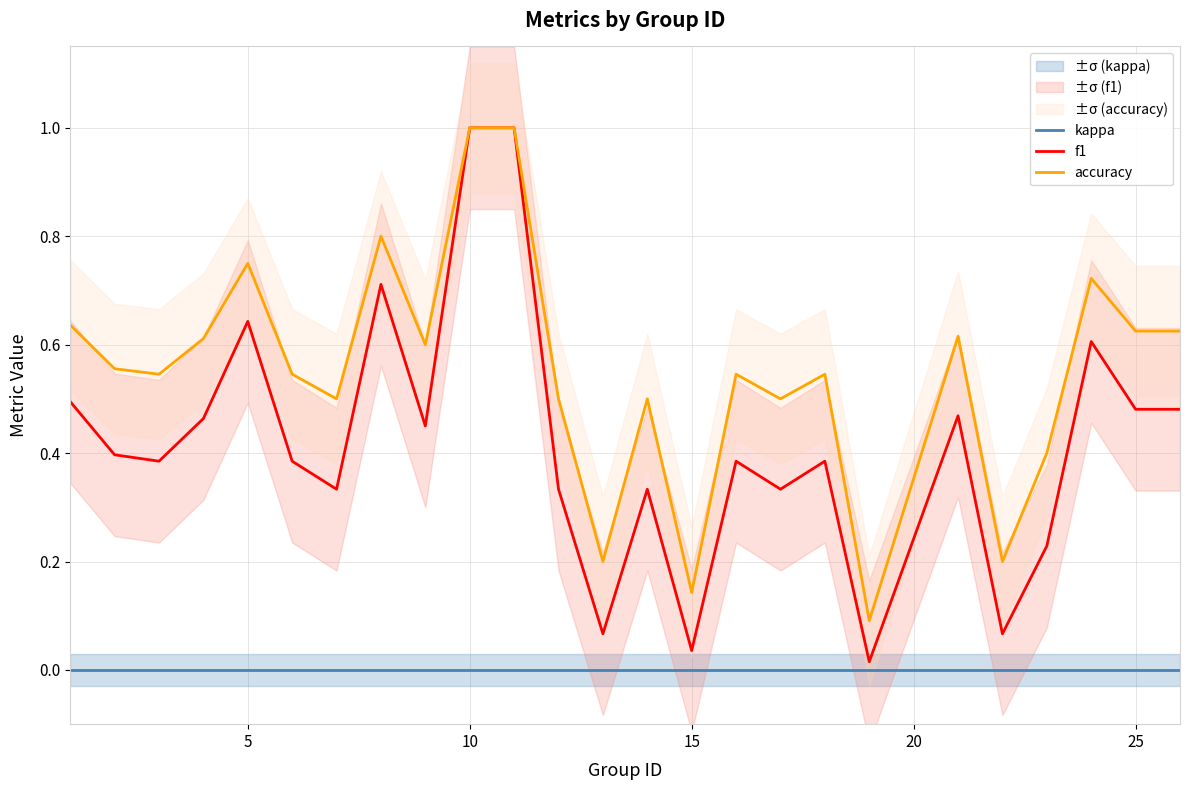

The value of kappa at 25 is 0.0. True or false?

True